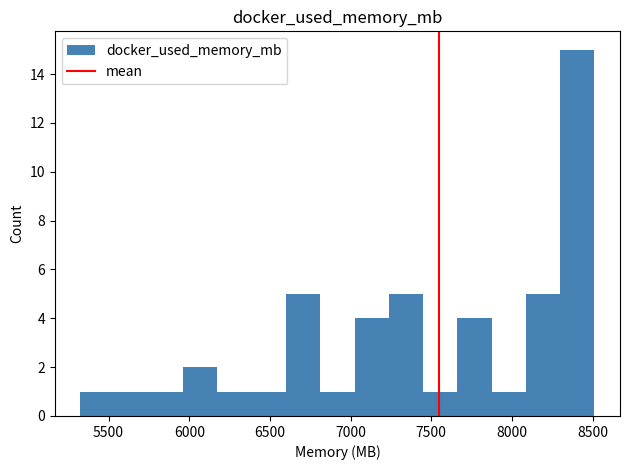

Which range on the x-axis has the tallest bar?

8300 to 8500